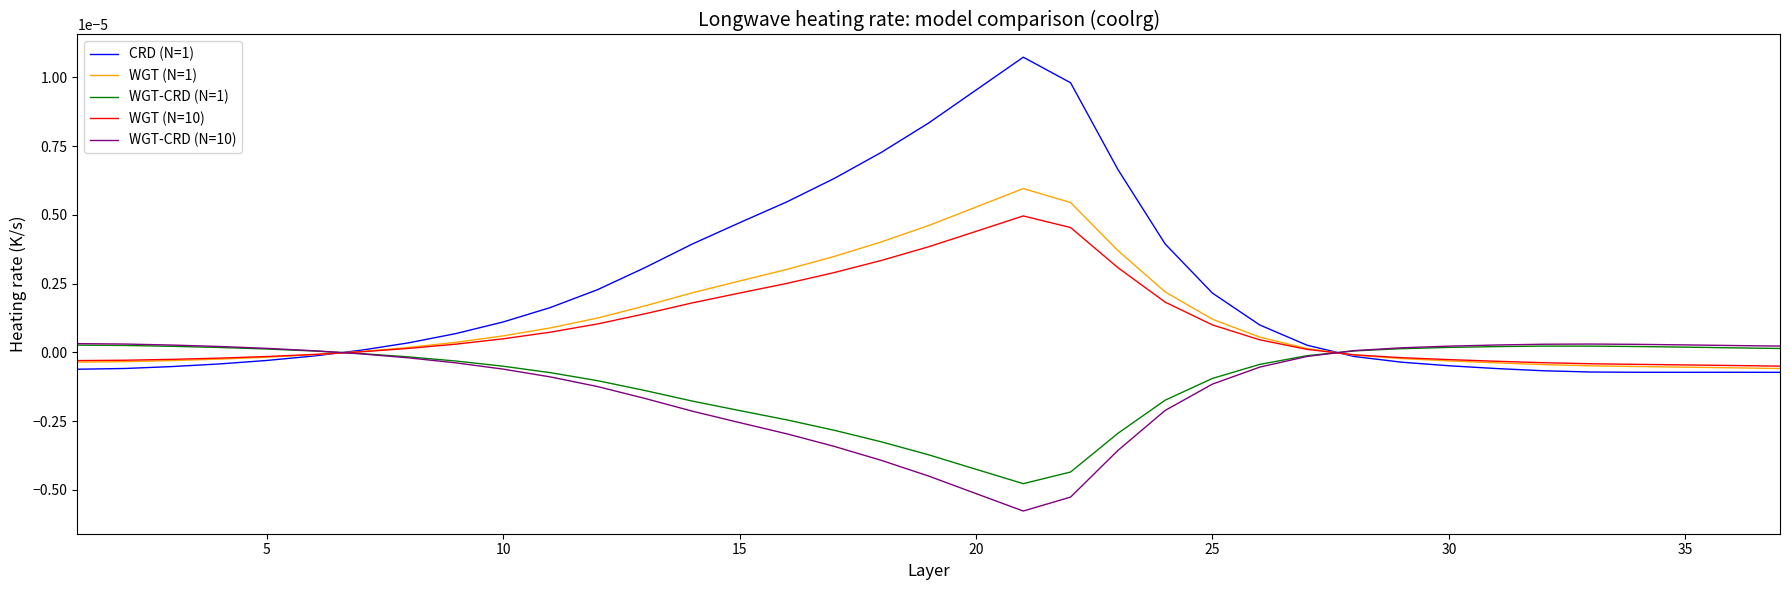

Which series has the largest total across all categories?

CRD (N=1)